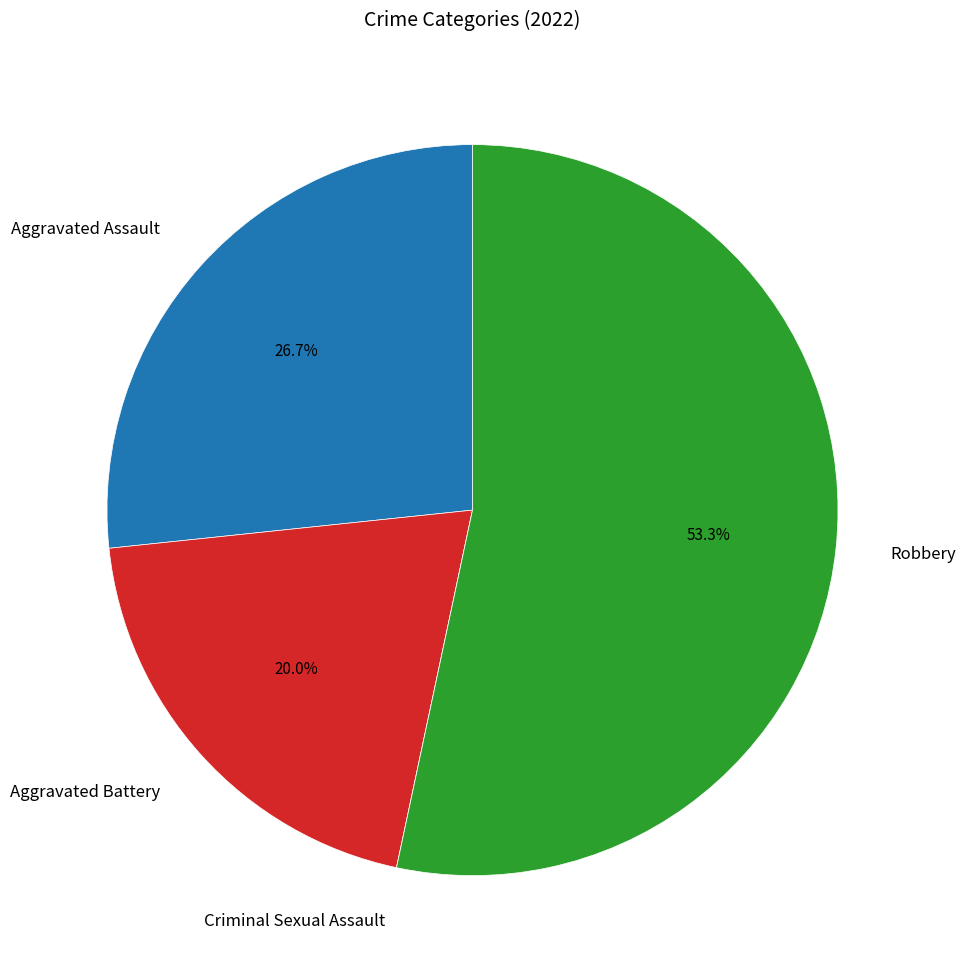

Does any single category account for the majority?

Yes